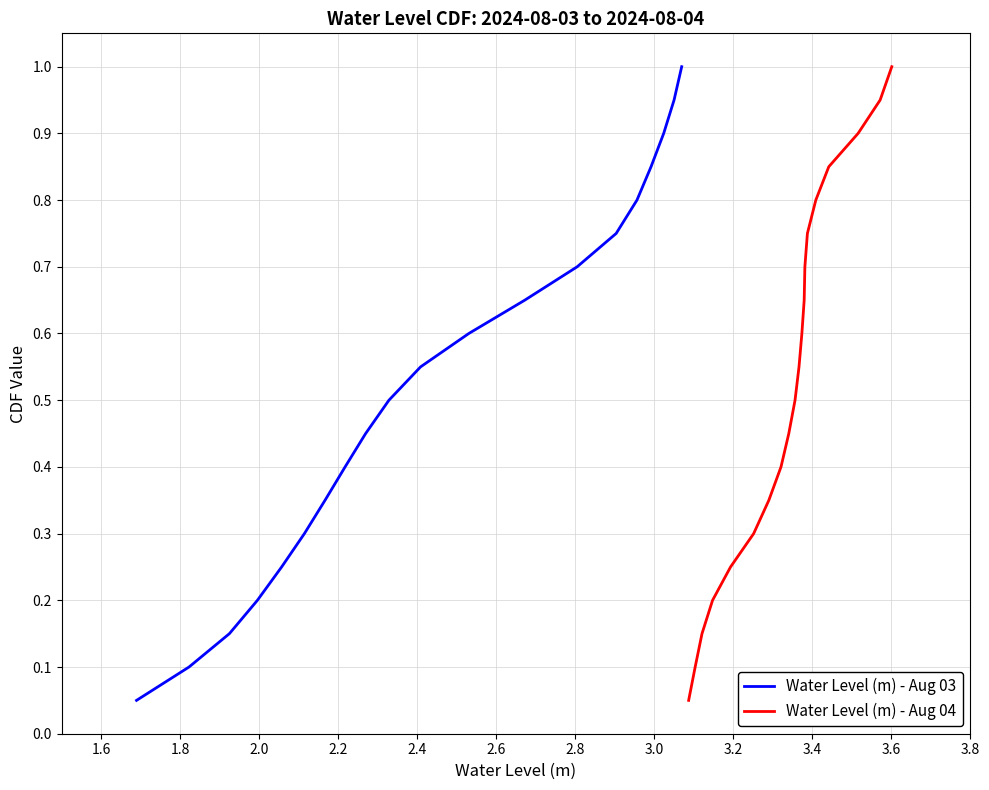

What is the lowest value of the Water Level (m) - Aug 04 series?

0.1